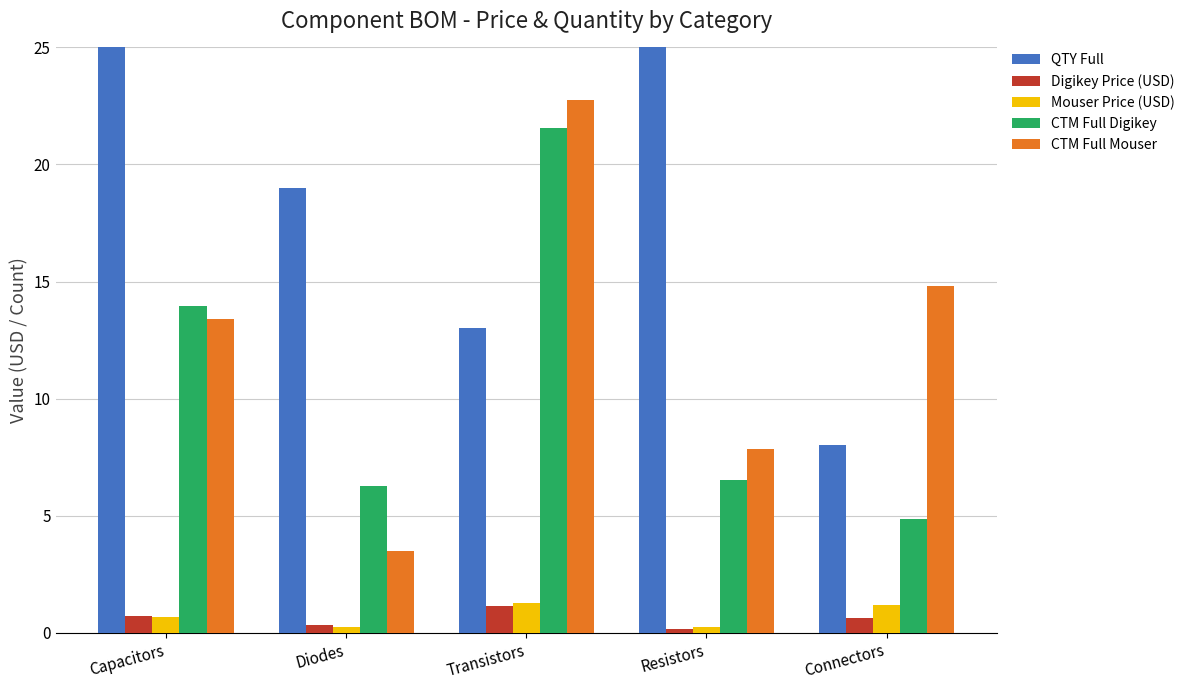

Reading left to right, what are all the values shown in this chart?

QTY Full: Capacitors=25.0	Diodes=19.0	Transistors=13.0	Resistors=54.0	Connectors=8.0
Digikey Price (USD): Capacitors=0.7	Diodes=0.3	Transistors=1.2	Resistors=0.2	Connectors=0.6
Mouser Price (USD): Capacitors=0.7	Diodes=0.3	Transistors=1.2	Resistors=0.2	Connectors=1.2
CTM Full Digikey: Capacitors=14.0	Diodes=6.3	Transistors=21.6	Resistors=6.5	Connectors=4.9
CTM Full Mouser: Capacitors=13.4	Diodes=3.5	Transistors=22.8	Resistors=7.8	Connectors=14.8